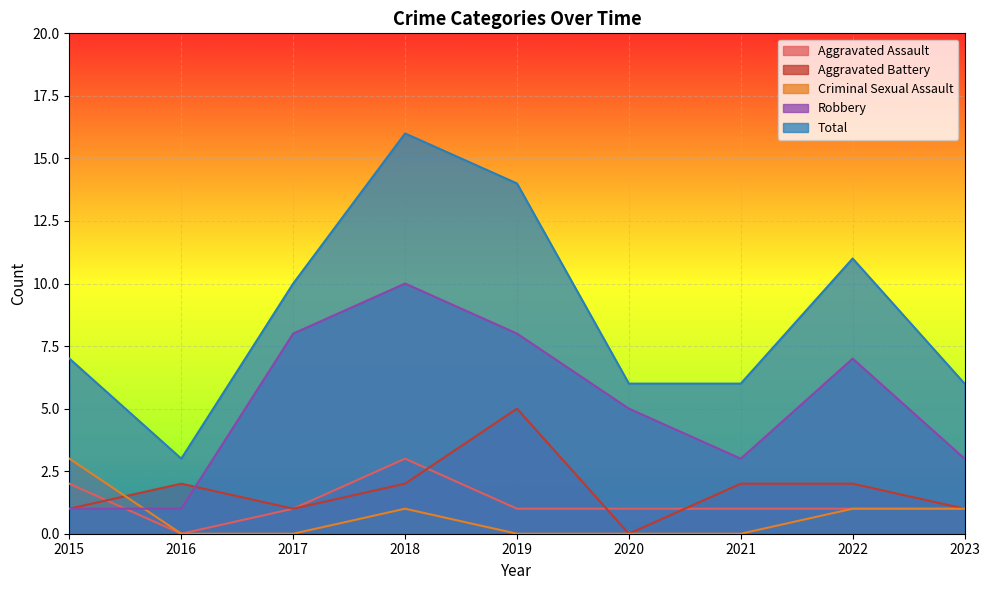

In Aggravated Battery, how many points are lower than both neighbors (excluding endpoints)?

2